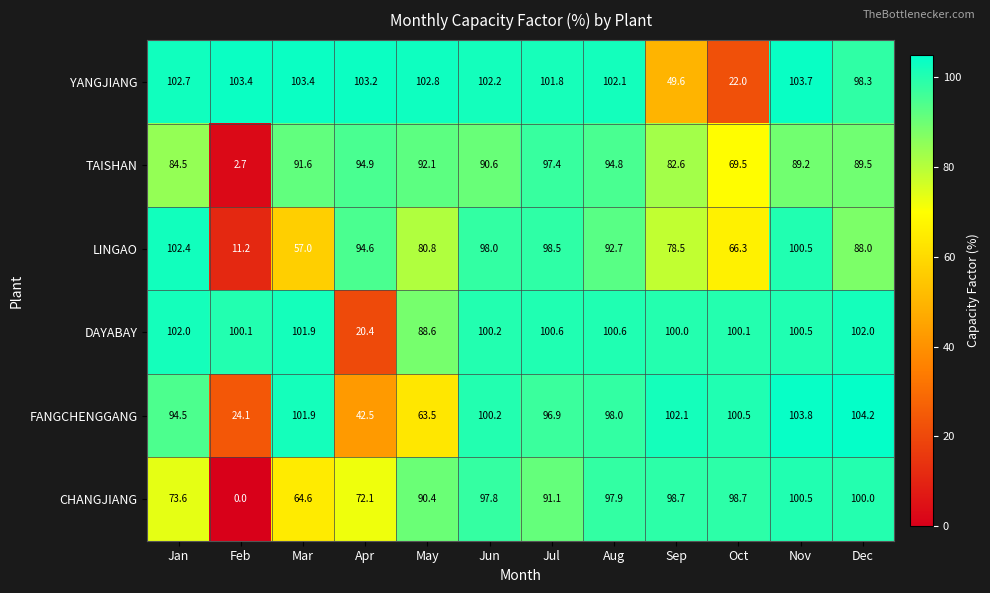

Where does the DAYABAY series first go above 100?

Jan